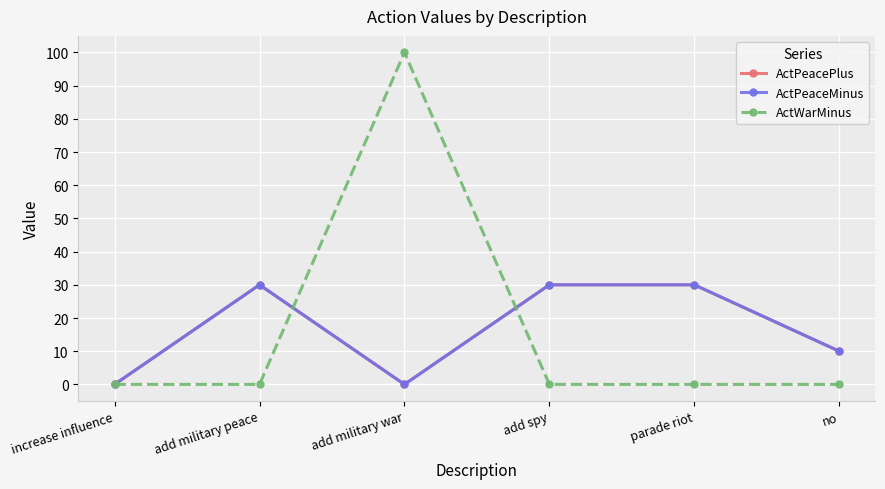

At which label does ActWarMinus reach its peak?

add military war